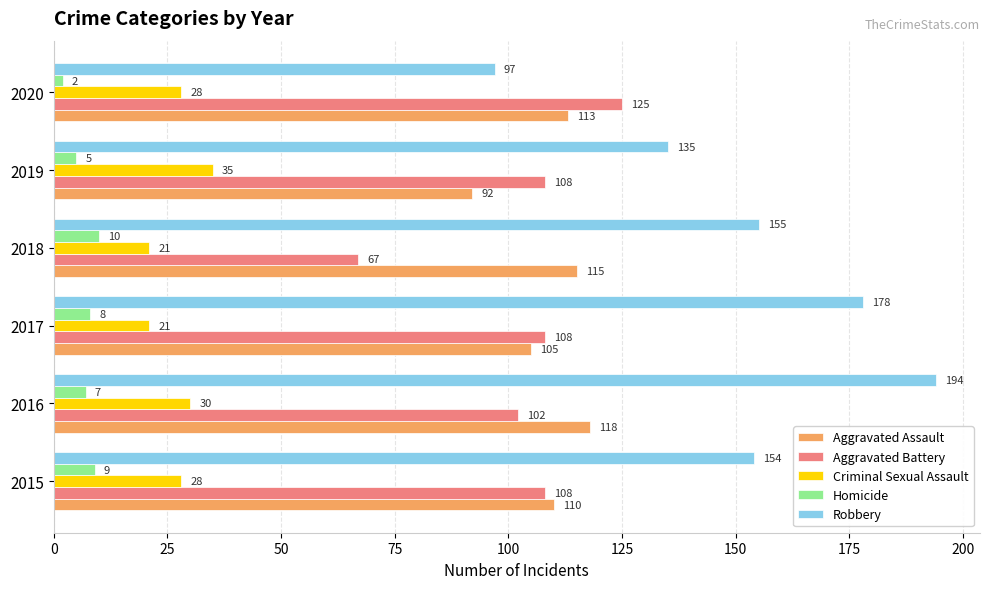

Which category has the highest value in the Aggravated Assault series?

2016